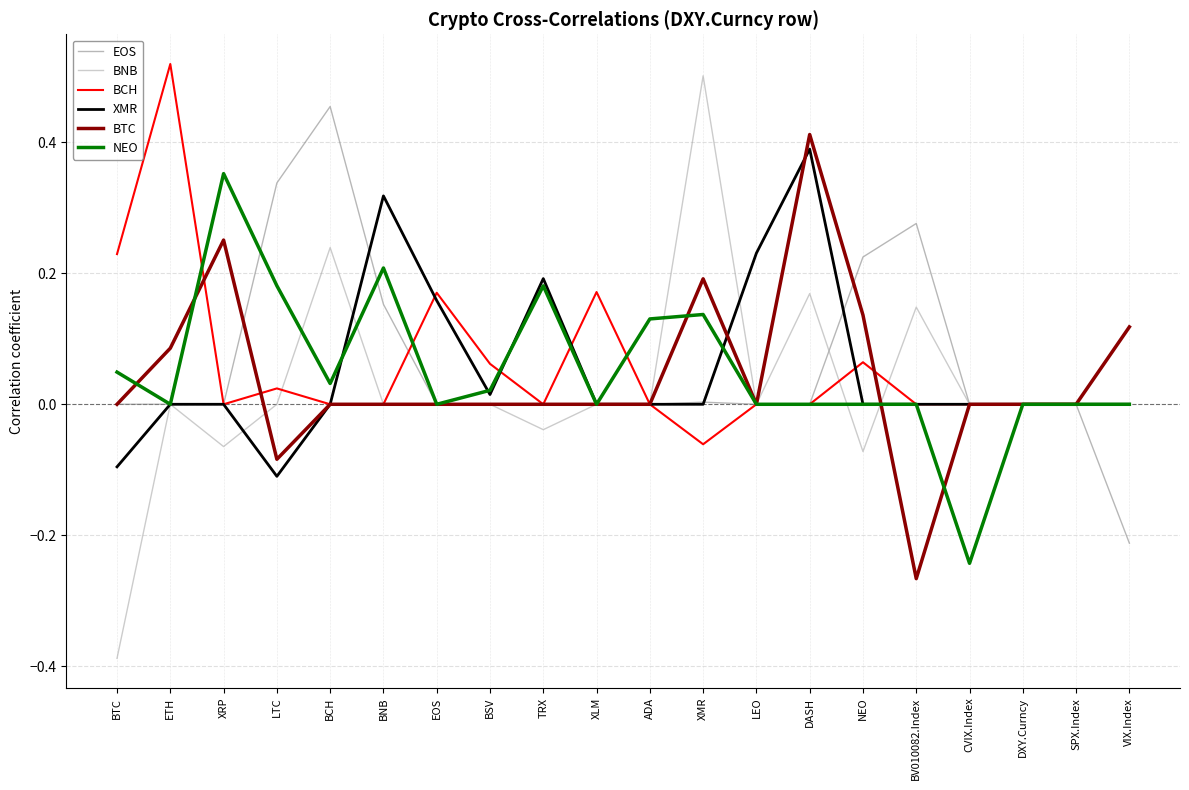

At which label does EOS reach its minimum?

VIX.Index